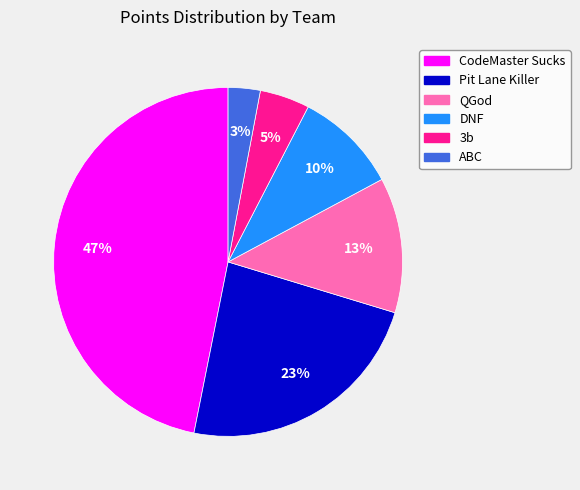

Count the number of slices in the pie.

6